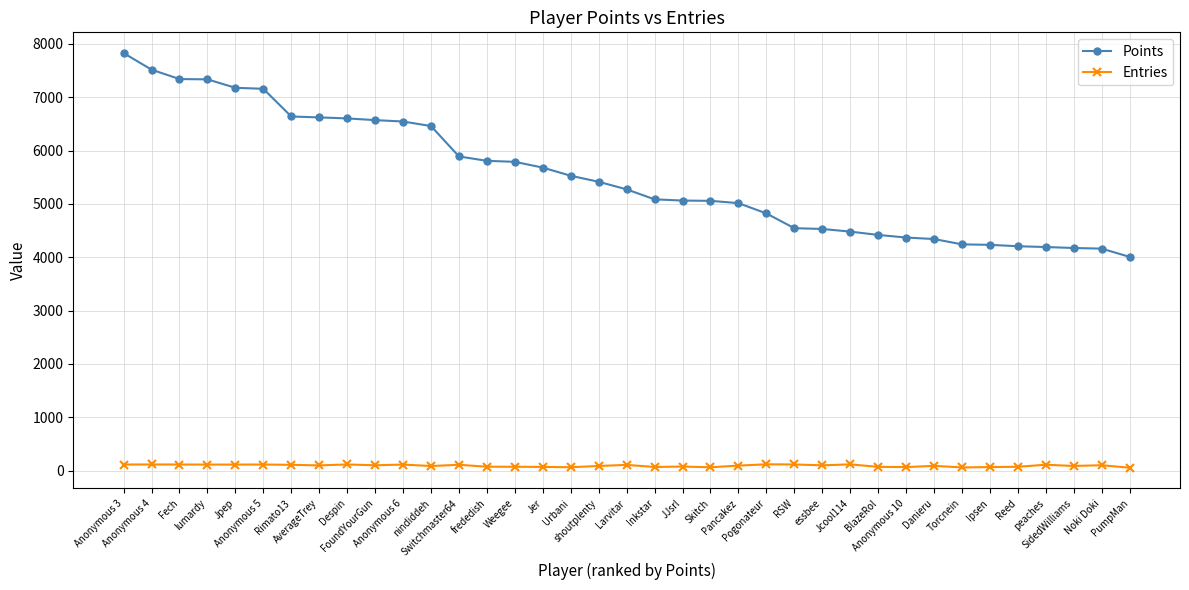

Count the number of categories in the chart.

37